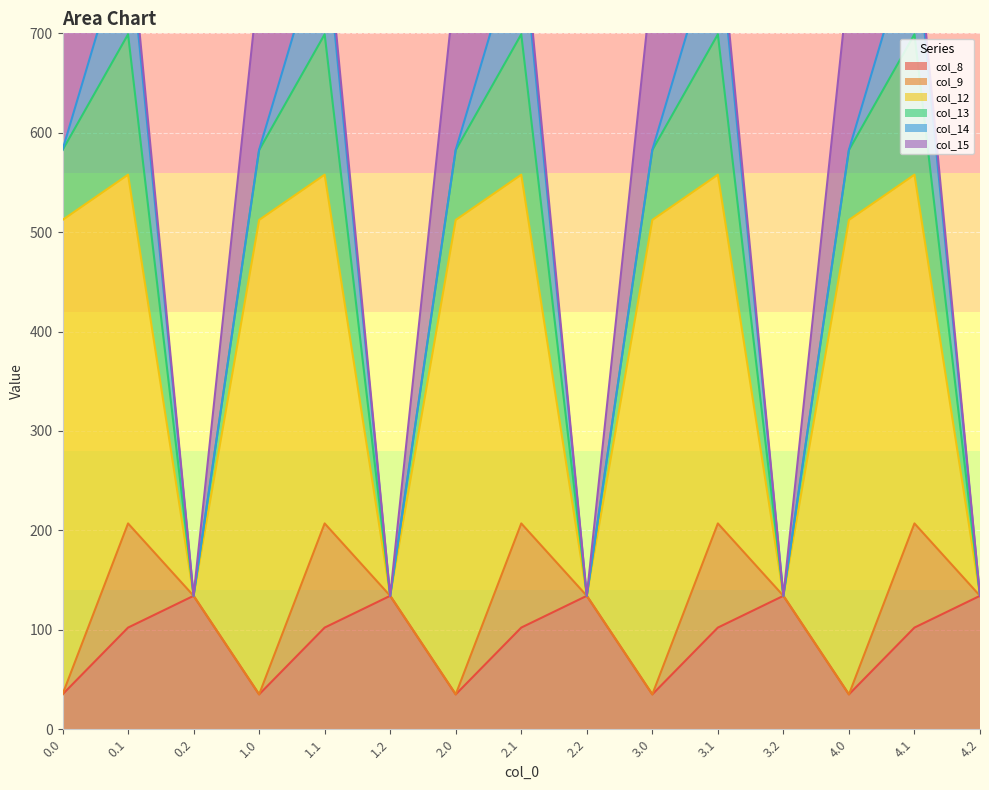

Which has a higher value, 3.0 or 2.2?

2.2